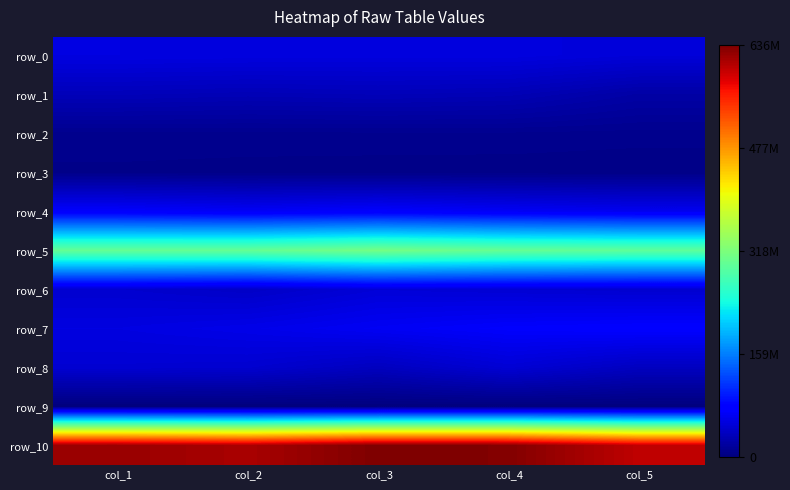

What is the total value across all series at col_5?

1200009811.8